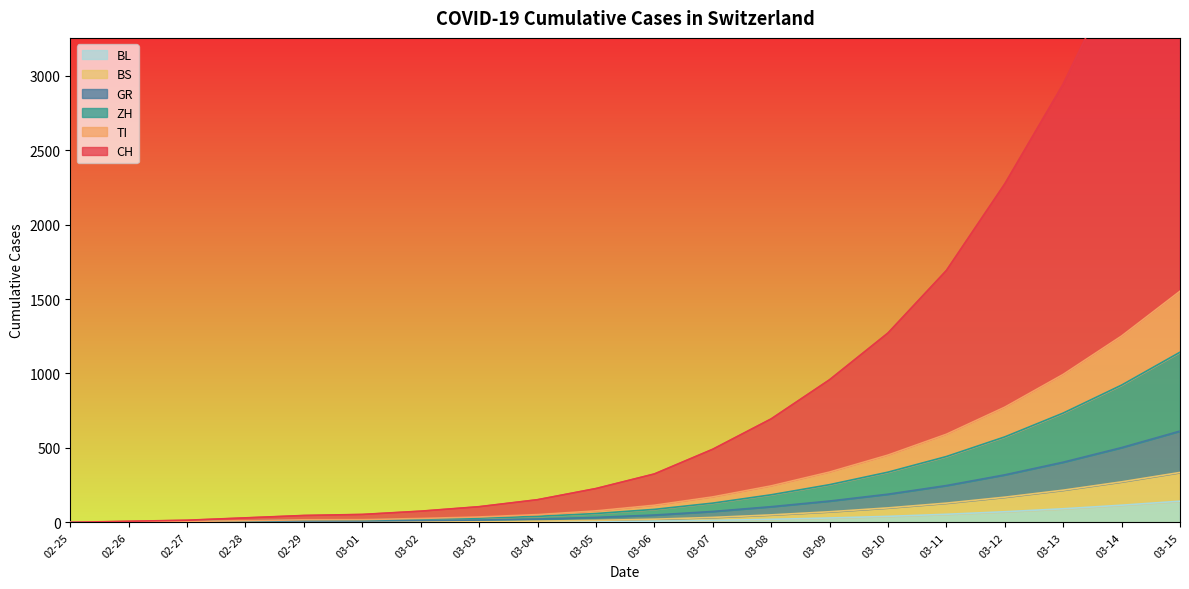

How many categories are shown in the chart?

20